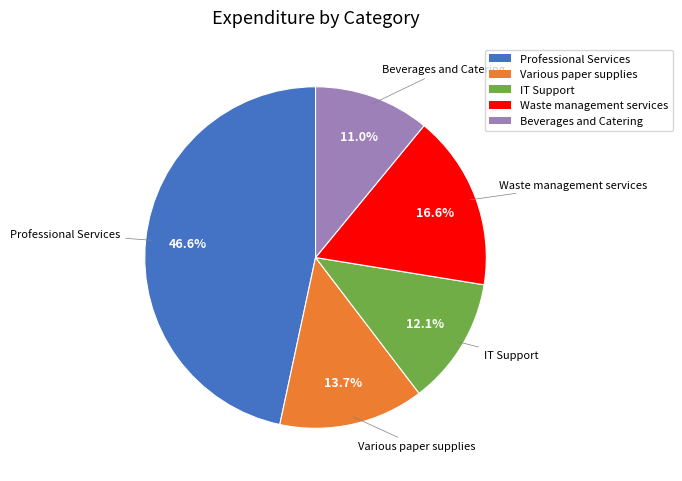

To the nearest percent, what portion does Waste management services represent?

17%